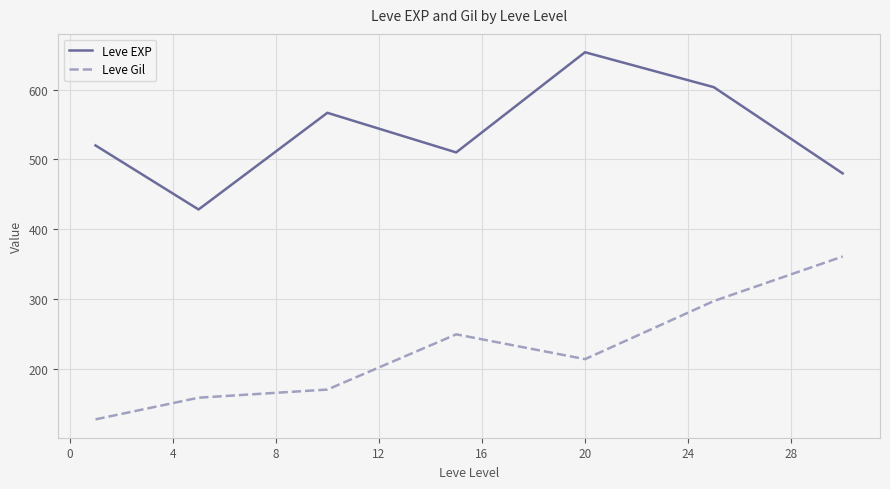

List the series in order of their peak value, highest first.

Leve EXP, Leve Gil